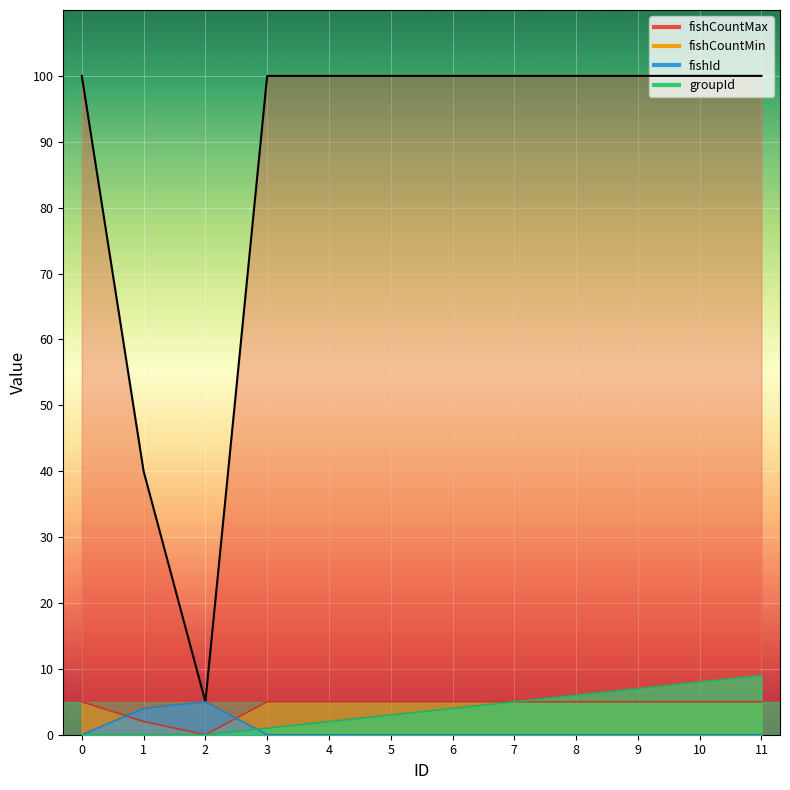

Which series has the largest total across all categories?

fishCountMax